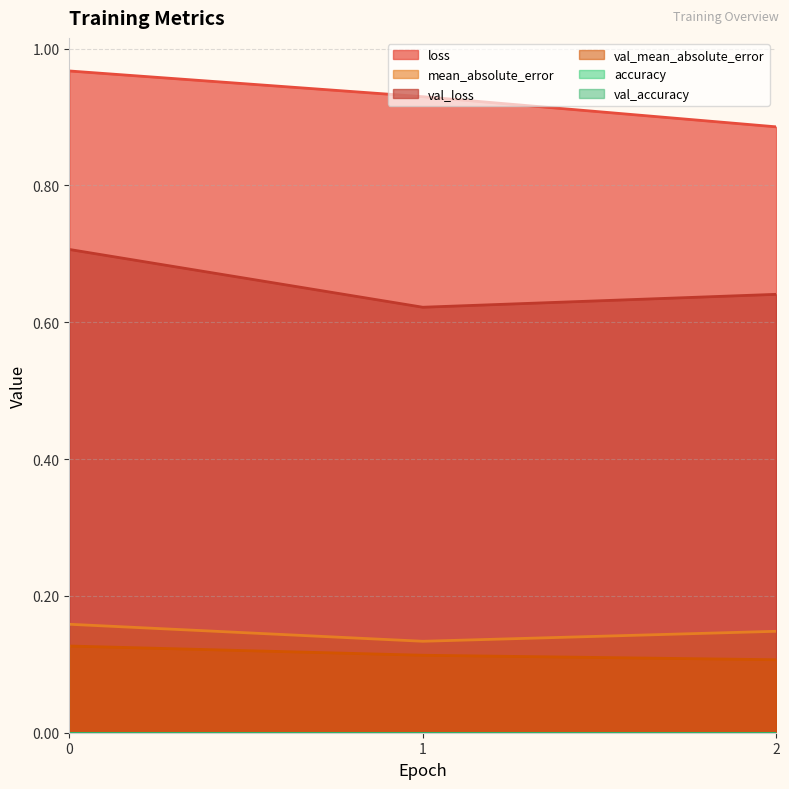

What is the value of the val_mean_absolute_error point at the 3rd from the left?

0.1